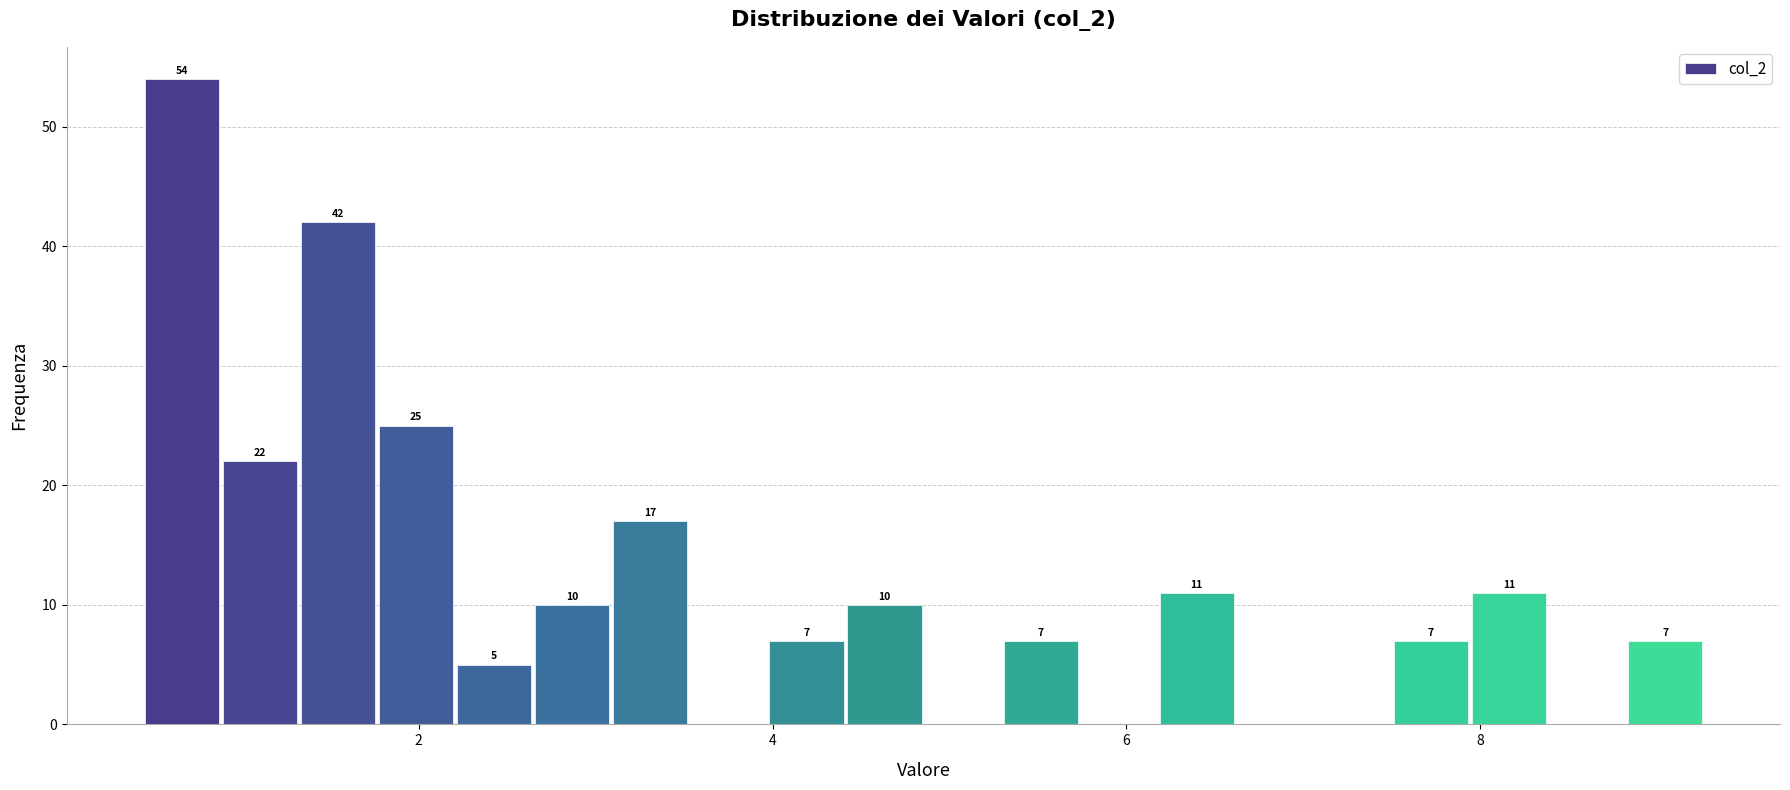

Around what value on the x-axis is the tallest bar? Give the approximate position of its centre, as read against the axis.

0.6